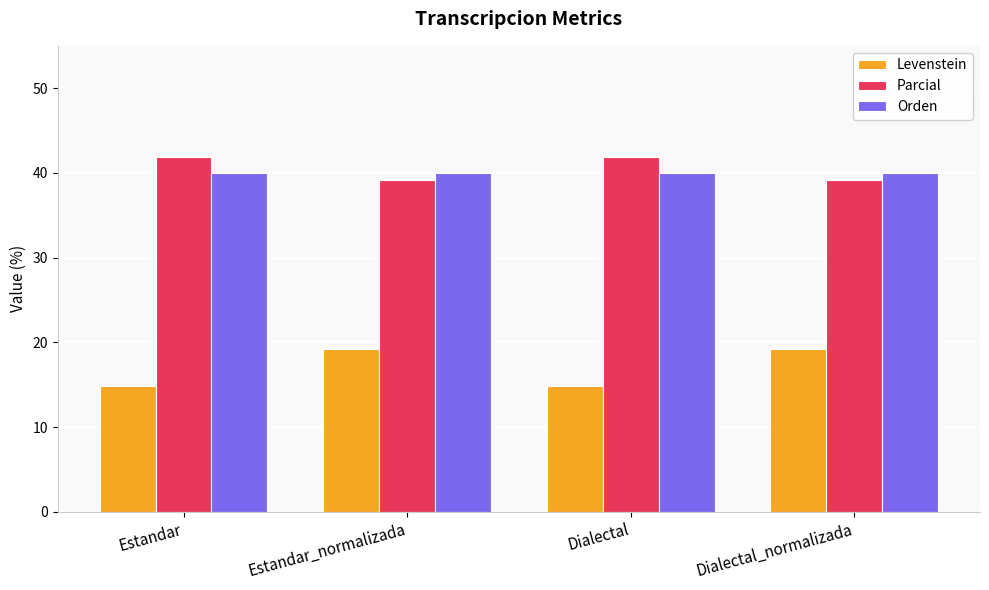

Rank the series at Estandar_normalizada from highest to lowest value.

Orden, Parcial, Levenstein